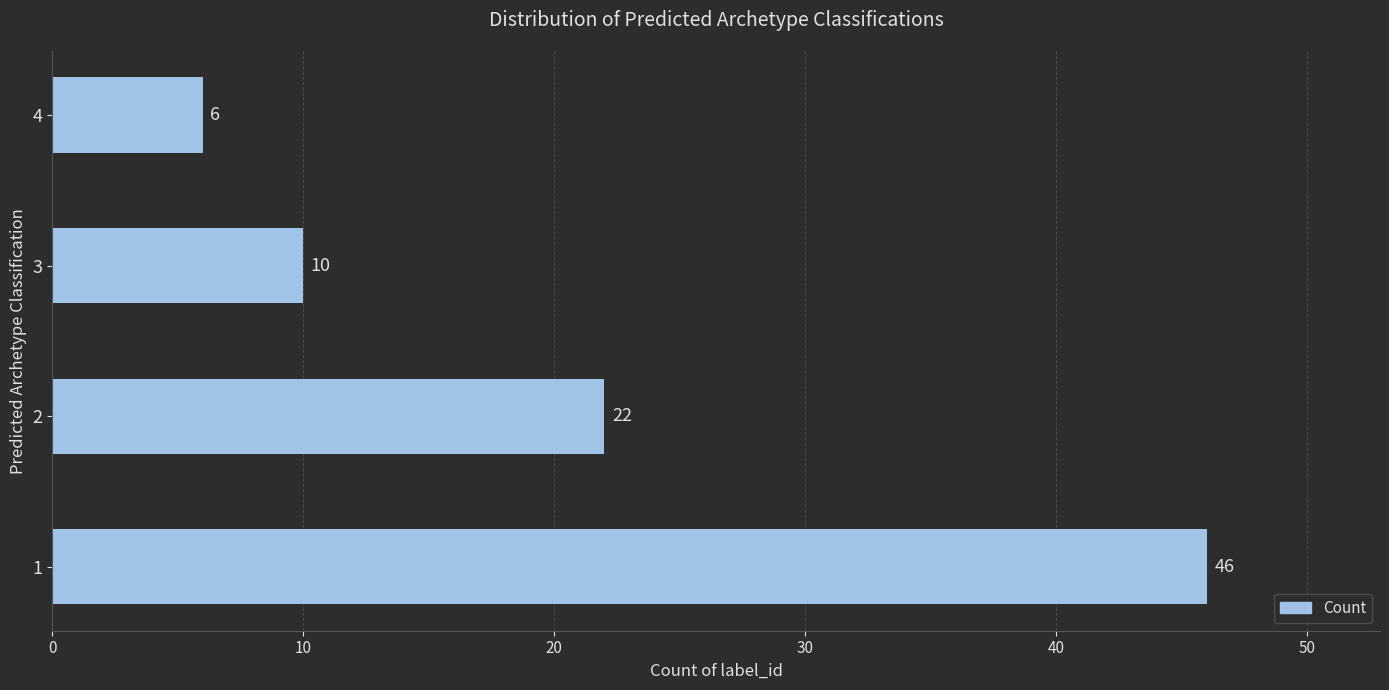

The chart shows a value of 46 at 1. True or false?

True